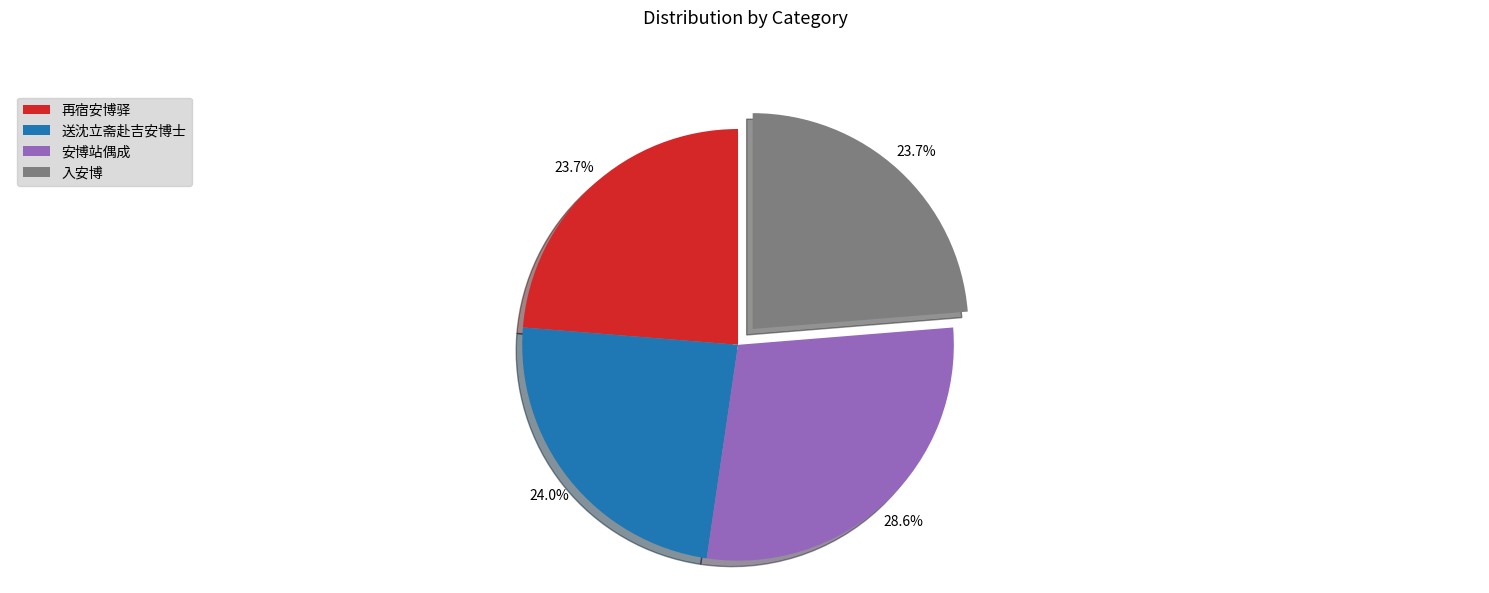

To the nearest percent, what portion does 送沈立斋赴吉安博士 represent?

24%